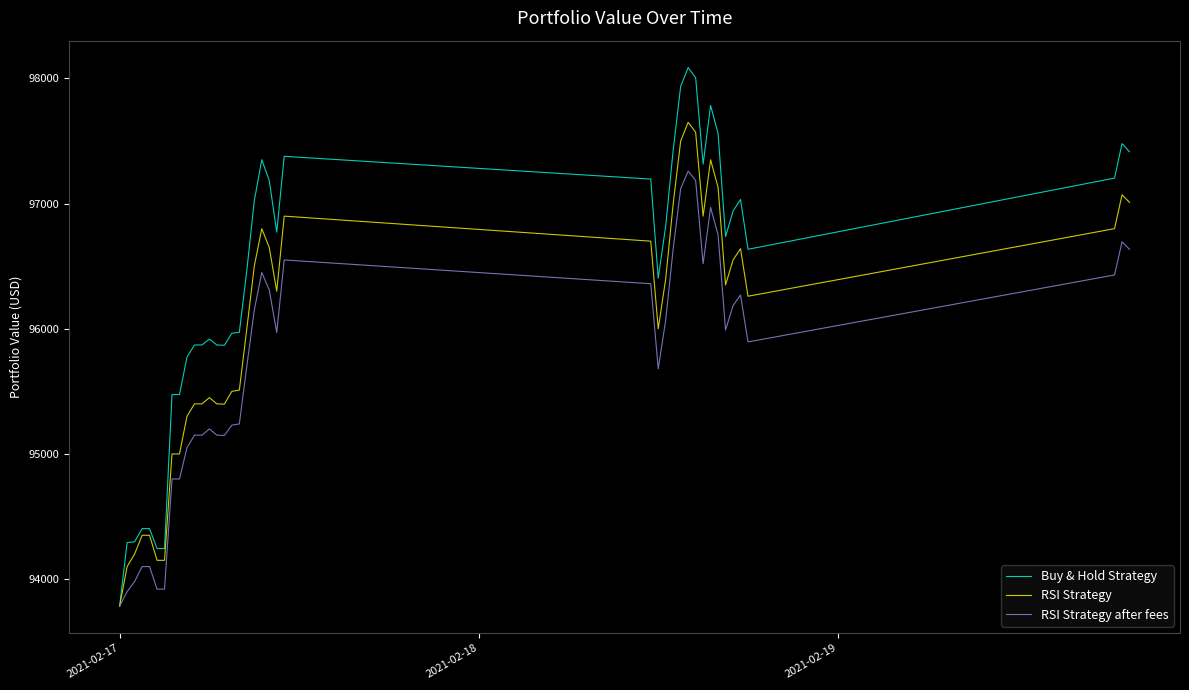

What is the lowest value of the RSI Strategy after fees series?

93784.6